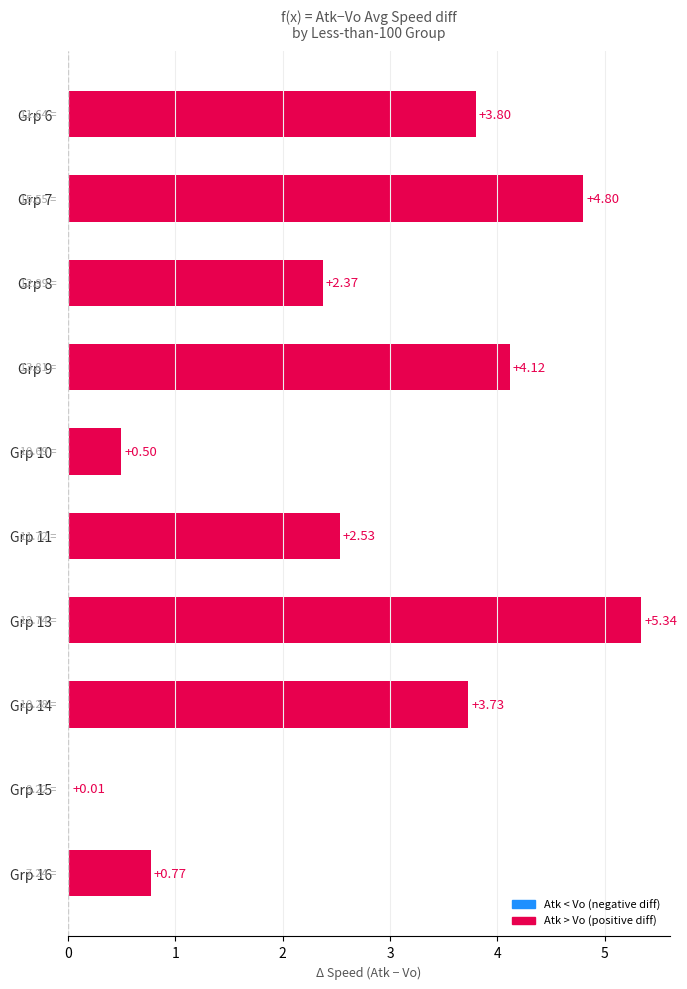

Count the number of values greater than 3.

5